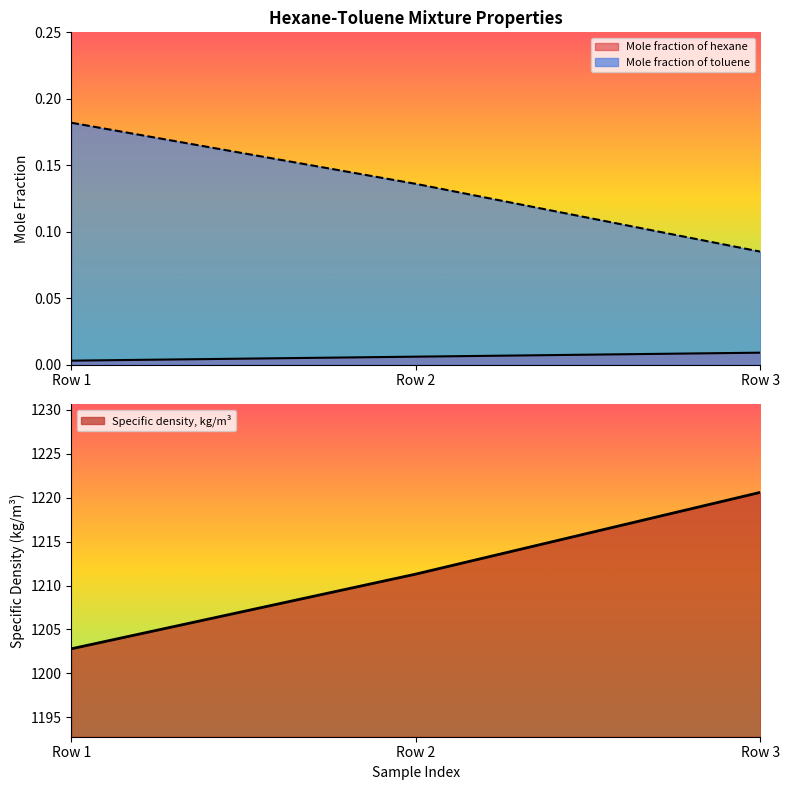

What is the maximum value shown in the chart?

1220.6